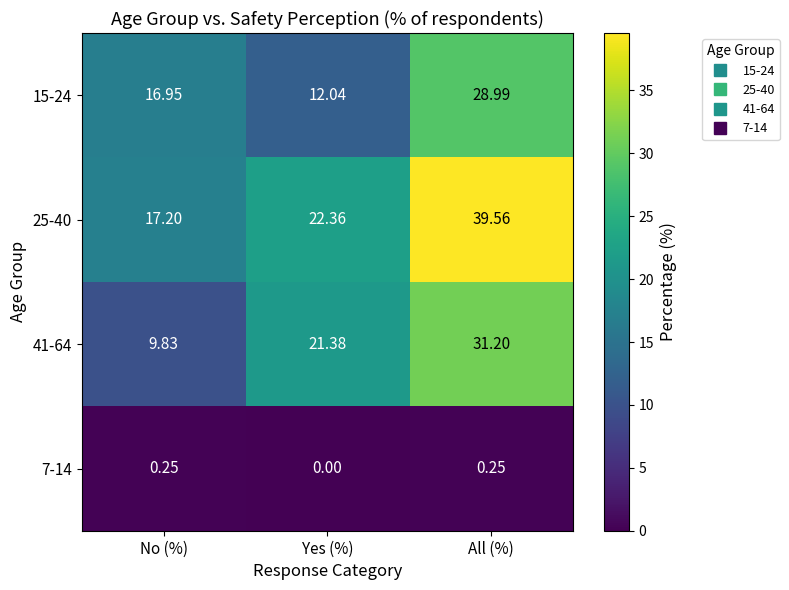

Which series has the largest total across all categories?

25-40